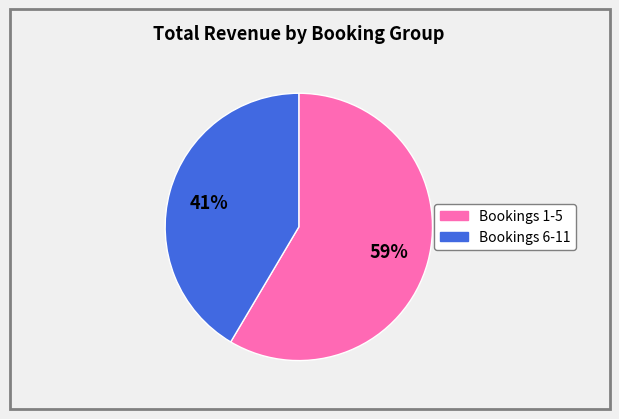

To the nearest percent, what is the average slice percentage?

50%